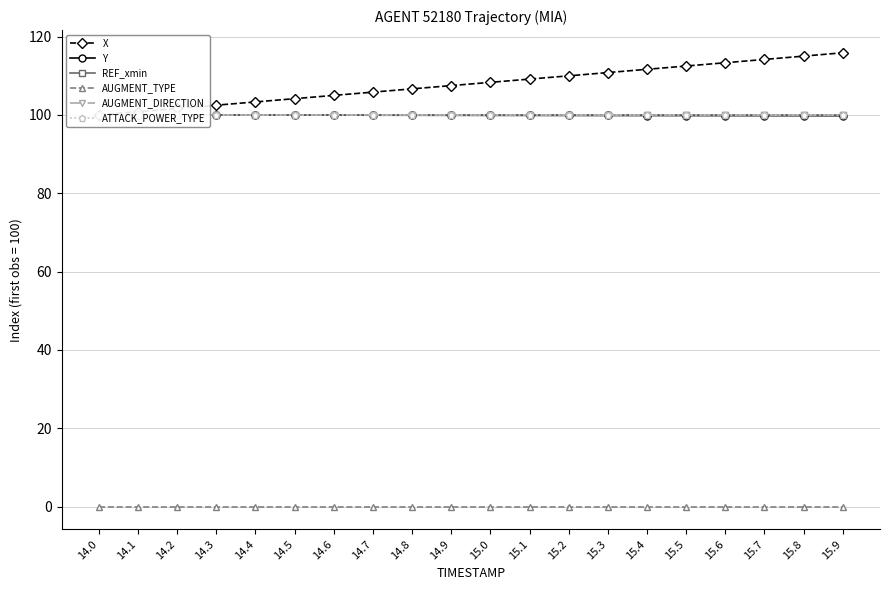

Is it true that X equals 24.1 at 15.4?

False